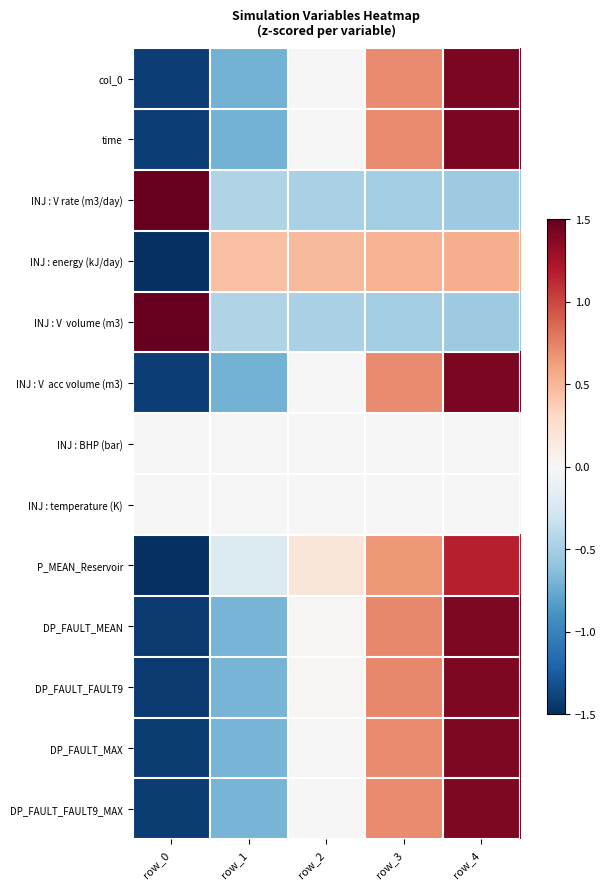

What is the spread (max minus min) of values at row_1?

1.2